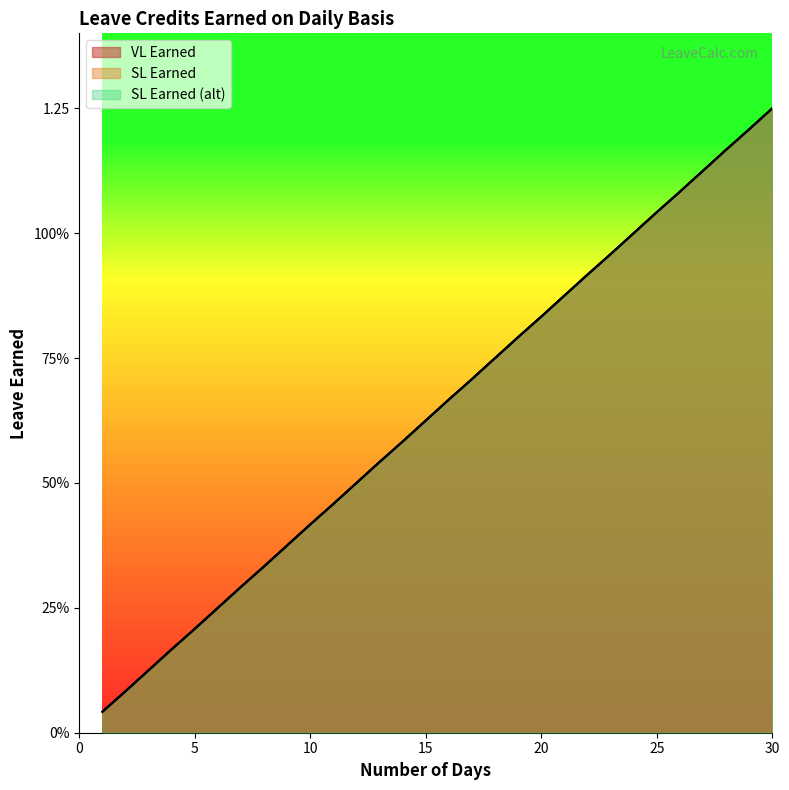

Reading left to right, extract all data points from this chart.

VL Earned: 0.0	0.1	0.1	0.2	0.2	0.2	0.3	0.3	0.4	0.4	0.5	0.5	0.5	0.6	0.6	0.7	0.7	0.8	0.8	0.8	0.9	0.9	1.0	1.0	1.0	1.1	1.1	1.2	1.2	1.2
SL Earned: 0.0	0.1	0.1	0.2	0.2	0.2	0.3	0.3	0.4	0.4	0.5	0.5	0.5	0.6	0.6	0.7	0.7	0.8	0.8	0.8	0.9	0.9	1.0	1.0	1.0	1.1	1.1	1.2	1.2	1.2
SL Earned (alt): 0.0	0.1	0.1	0.2	0.2	0.2	0.3	0.3	0.4	0.4	0.5	0.5	0.5	0.6	0.6	0.7	0.7	0.8	0.8	0.8	0.9	0.9	1.0	1.0	1.0	1.1	1.1	1.2	1.2	1.2